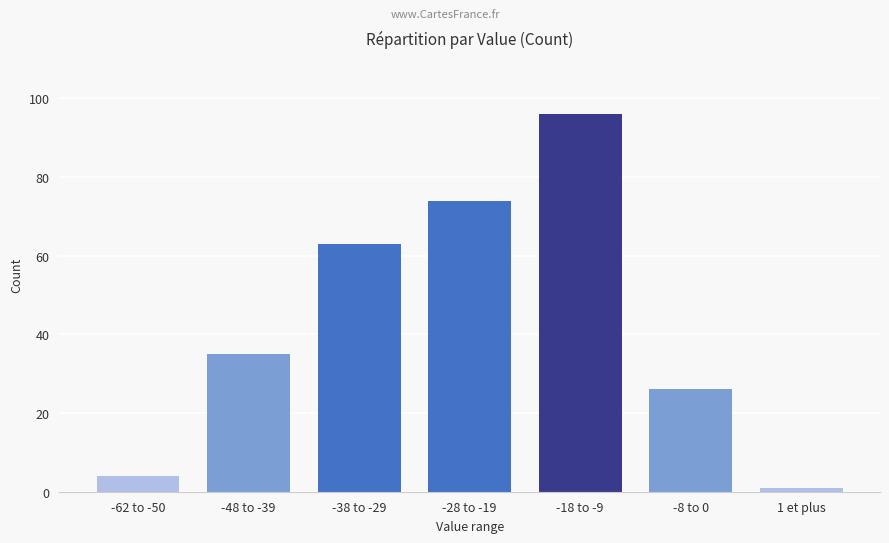

Rank the categories by value from lowest to highest.

1 et plus, -62 to -50, -8 to 0, -48 to -39, -38 to -29, -28 to -19, -18 to -9